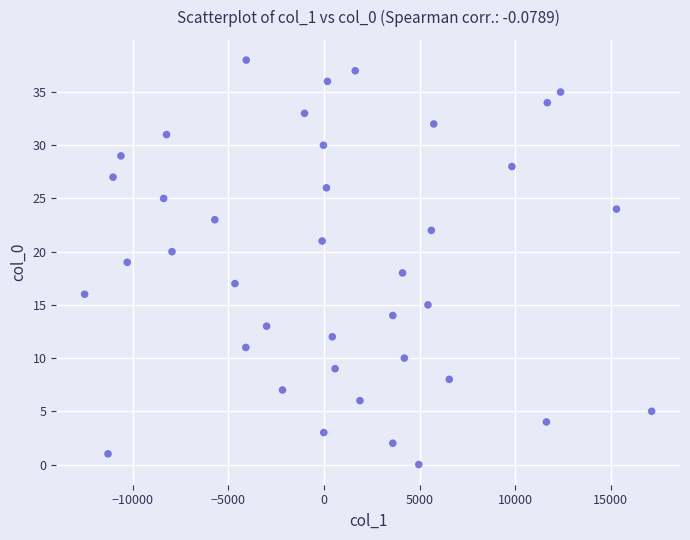

What is the range of Y values (max minus min)?

38